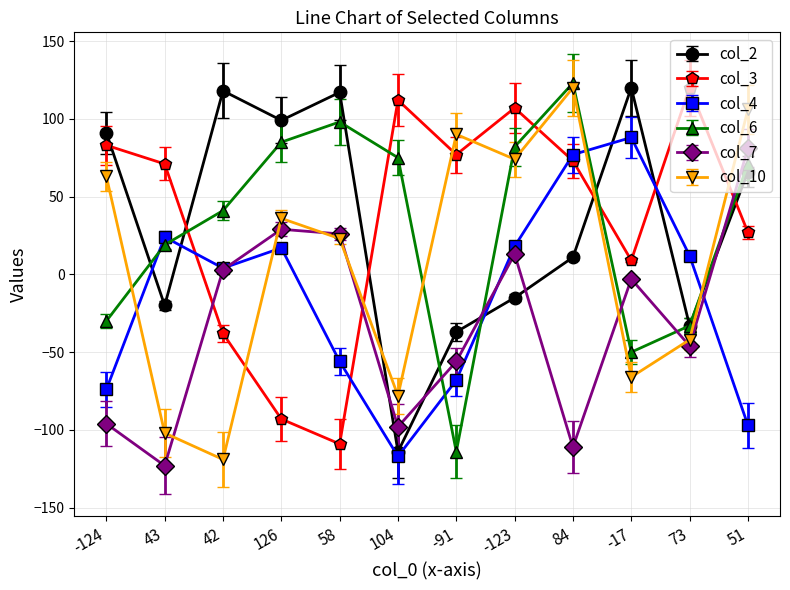

In col_4, how many points are lower than both neighbors (excluding endpoints)?

2